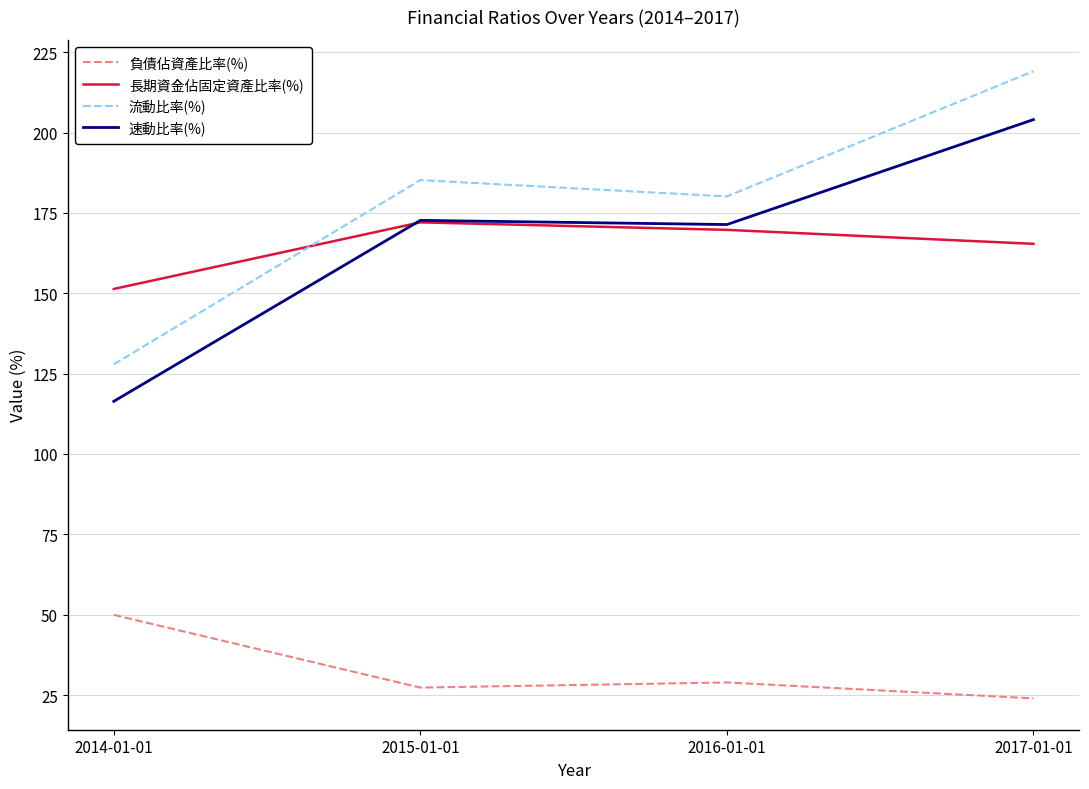

How many interior local peaks does the 流動比率(%) series have?

1